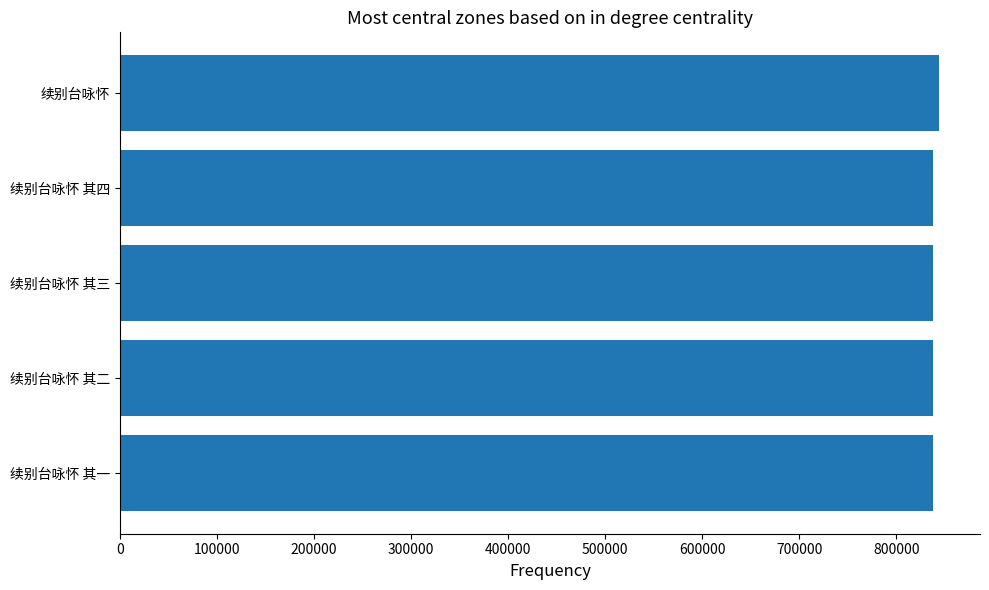

What is the sum of all values?

4195947